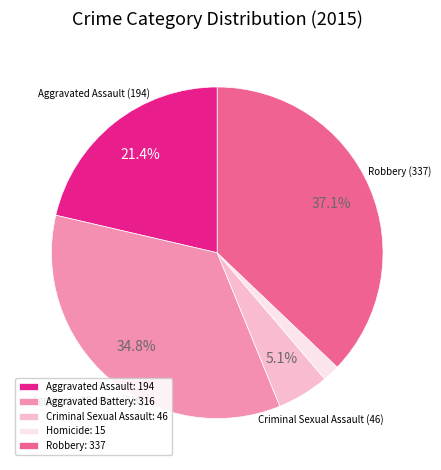

To the nearest percent, what is the average slice percentage?

20%